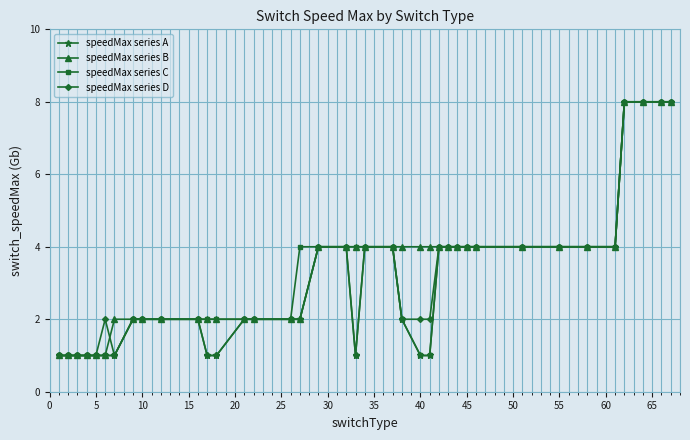

What is the maximum value shown in the chart?

8